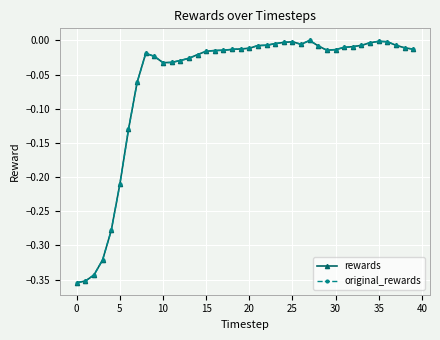

True or false: rewards has more than 0 interior local peaks.

True